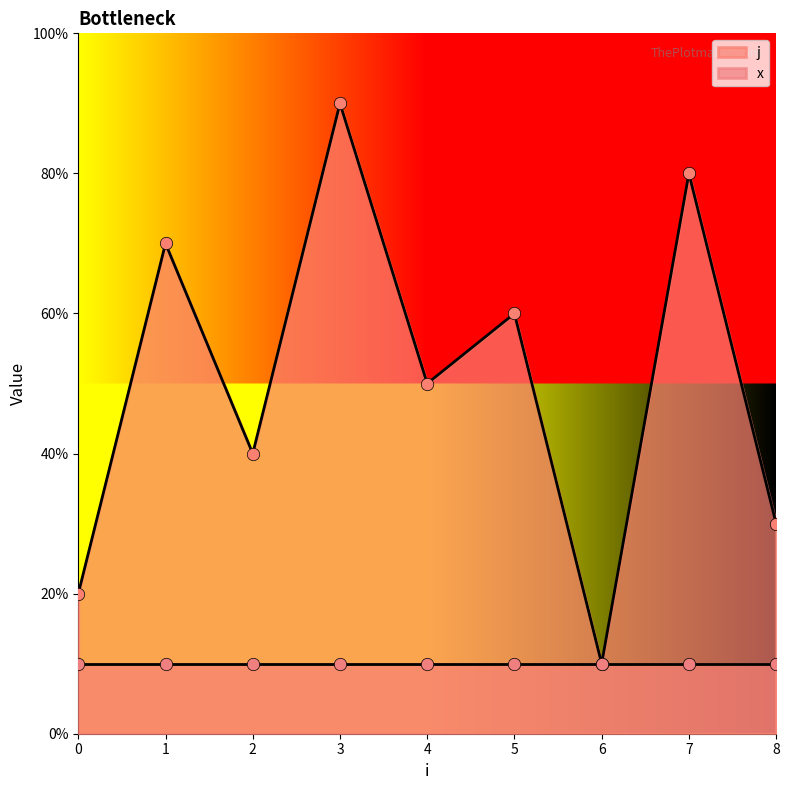

What is the ratio of the value at 3 to the value at 0?

4.5